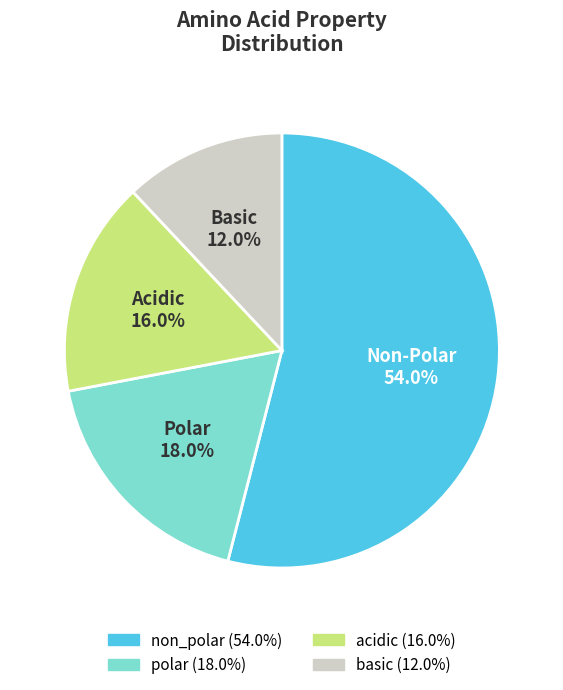

What is the largest slice in the pie chart?

non_polar